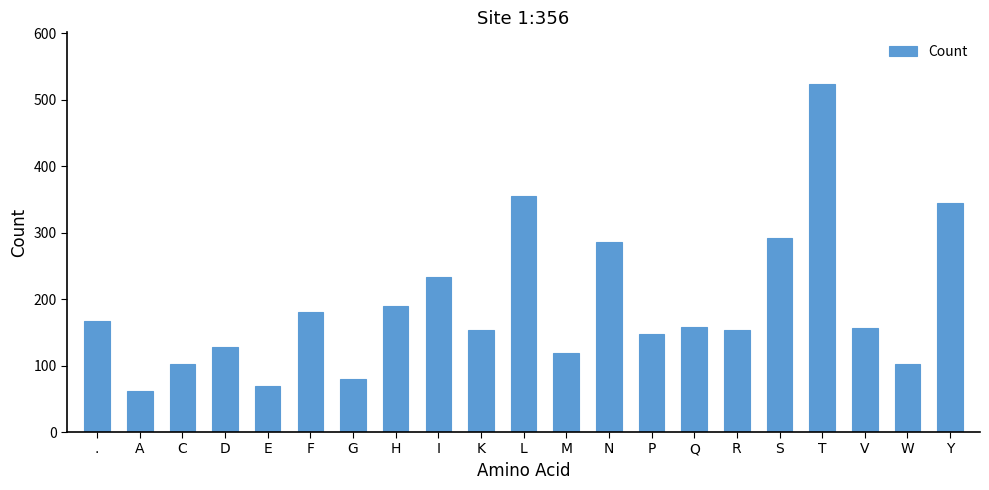

At which label is the value closest to 292?

S